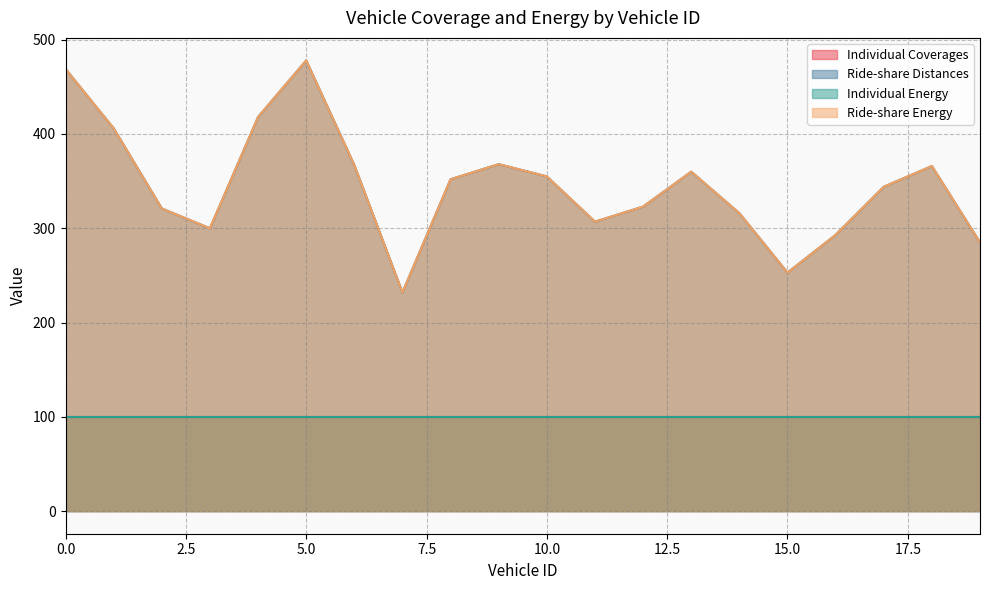

What is the approximate value of Ride-share Distances at 17, to the nearest 5?

345